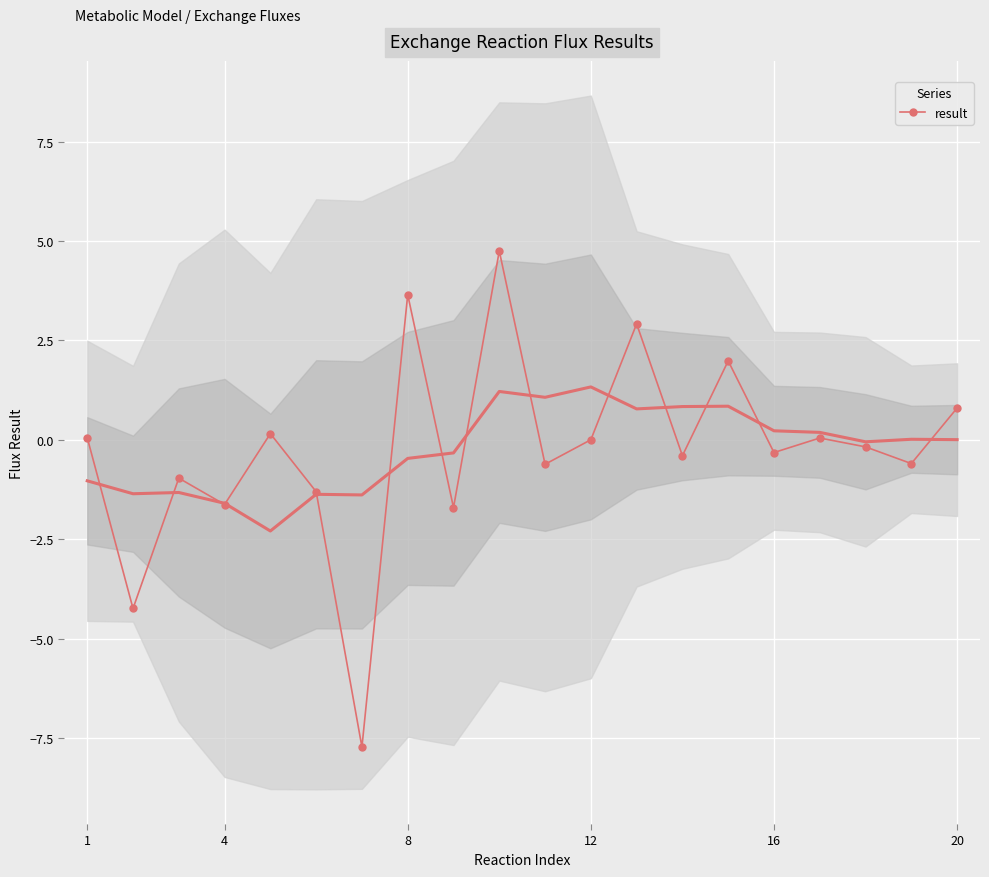

True or false: result has more than 1 points higher than both neighbors.

True